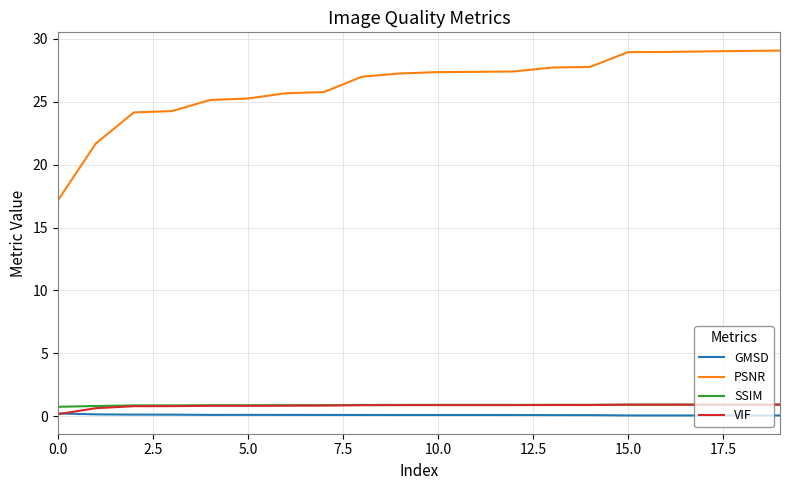

Which series has the largest range (max minus min)?

PSNR